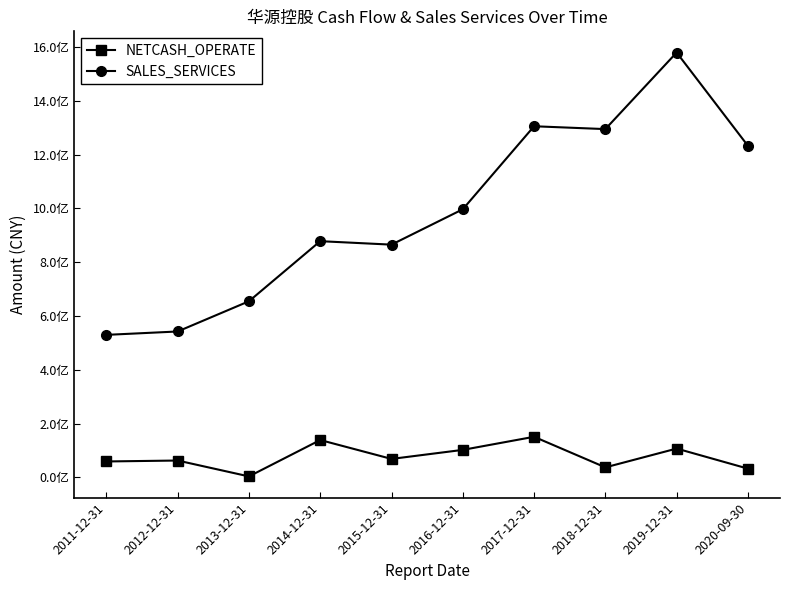

What is the lowest value of the NETCASH_OPERATE series?

3610933.0